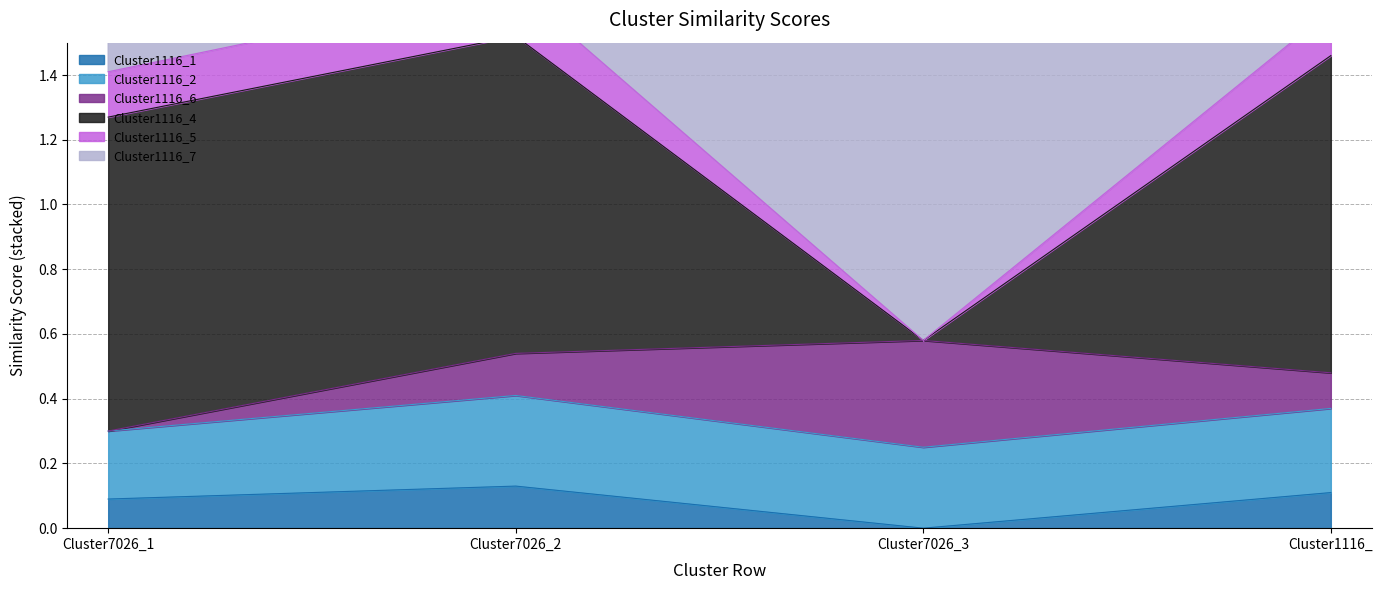

What is the label of the 4th point from the left?

Cluster1116_